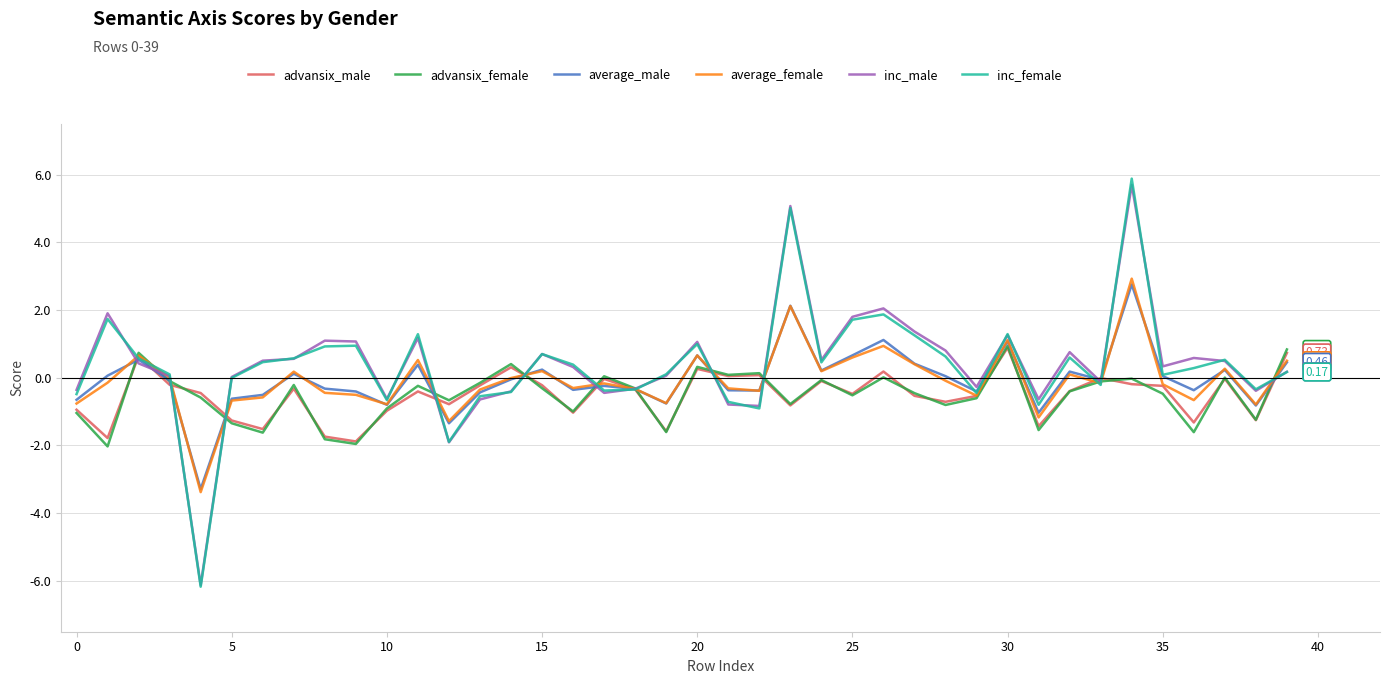

Which series has the largest range (max minus min)?

inc_female